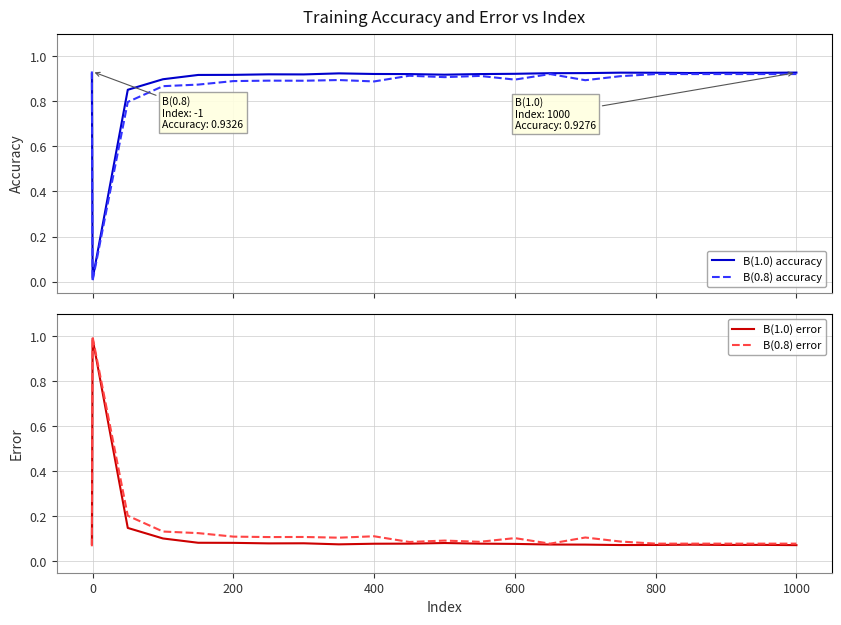

What is the value of the B(0.8) accuracy point at the 7th from the left?

0.9